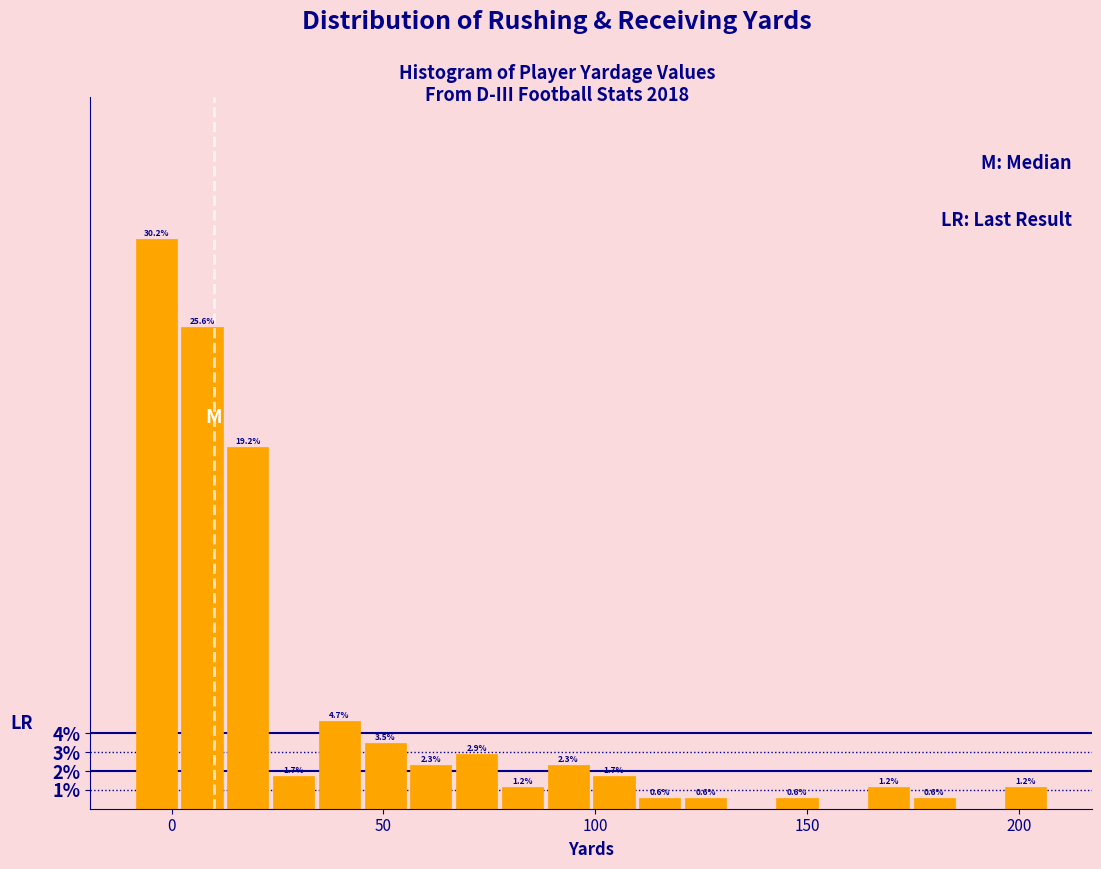

Read against the x-axis, roughly where is the centre of the tallest bar?

-5